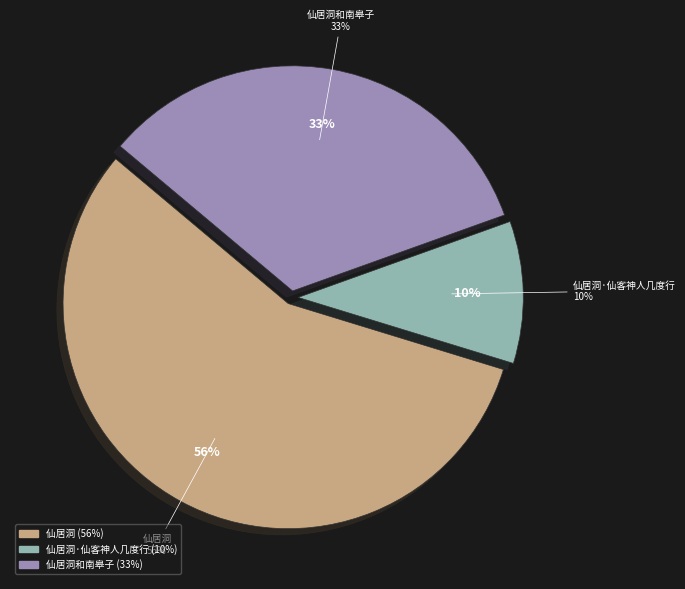

Which slice is the largest?

仙居洞